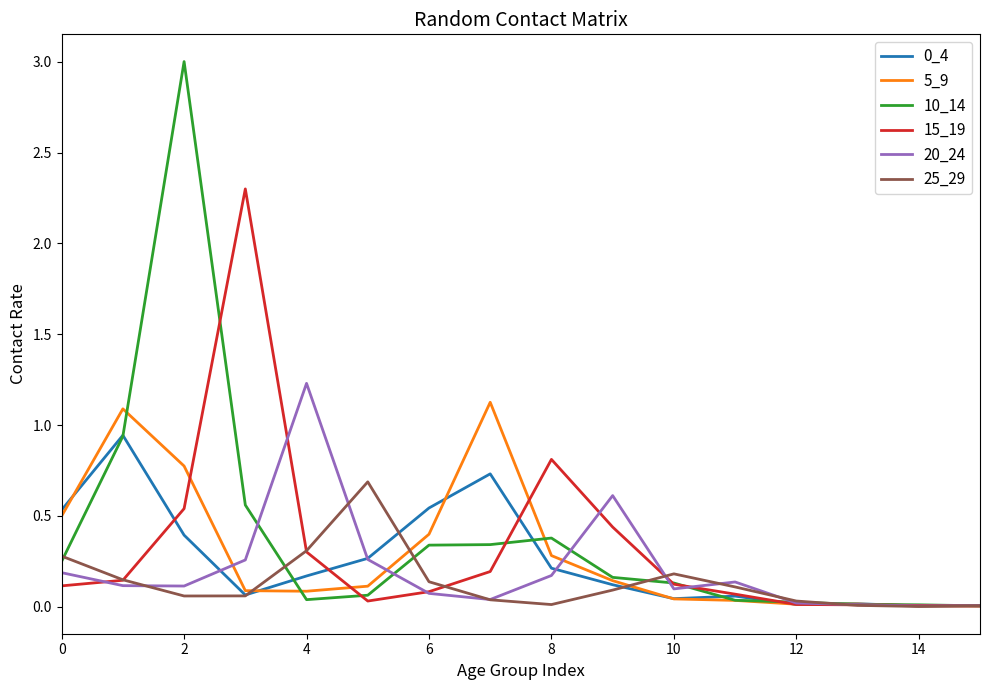

What is the maximum value shown in the chart?

3.0